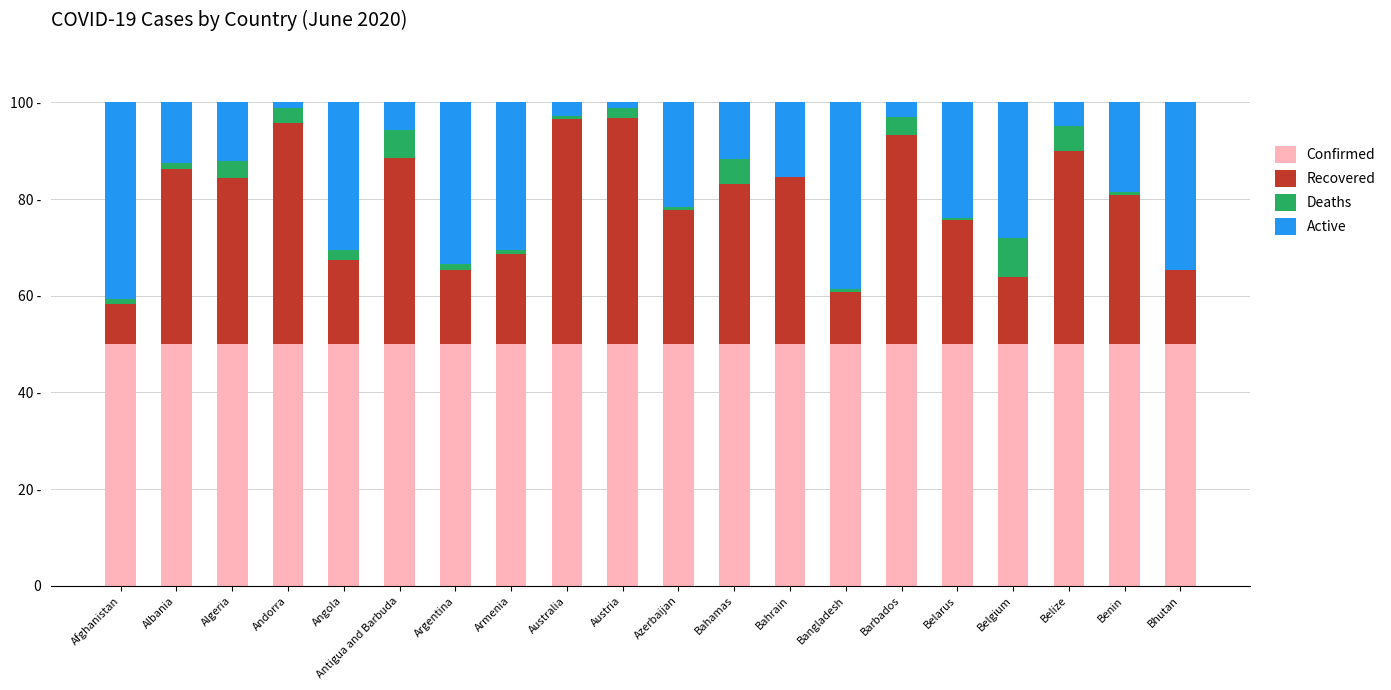

What is the total value across all series at Bhutan?

100.0